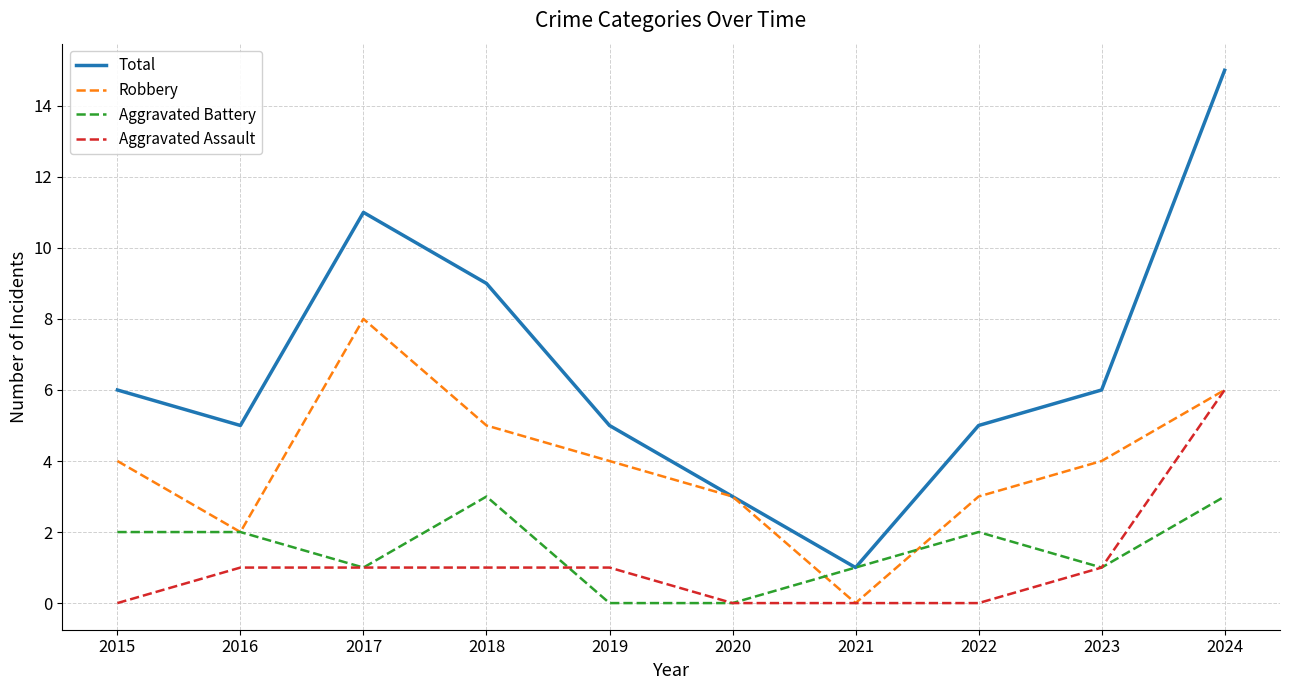

Count the Aggravated Assault values in the range 0 to 1.

9